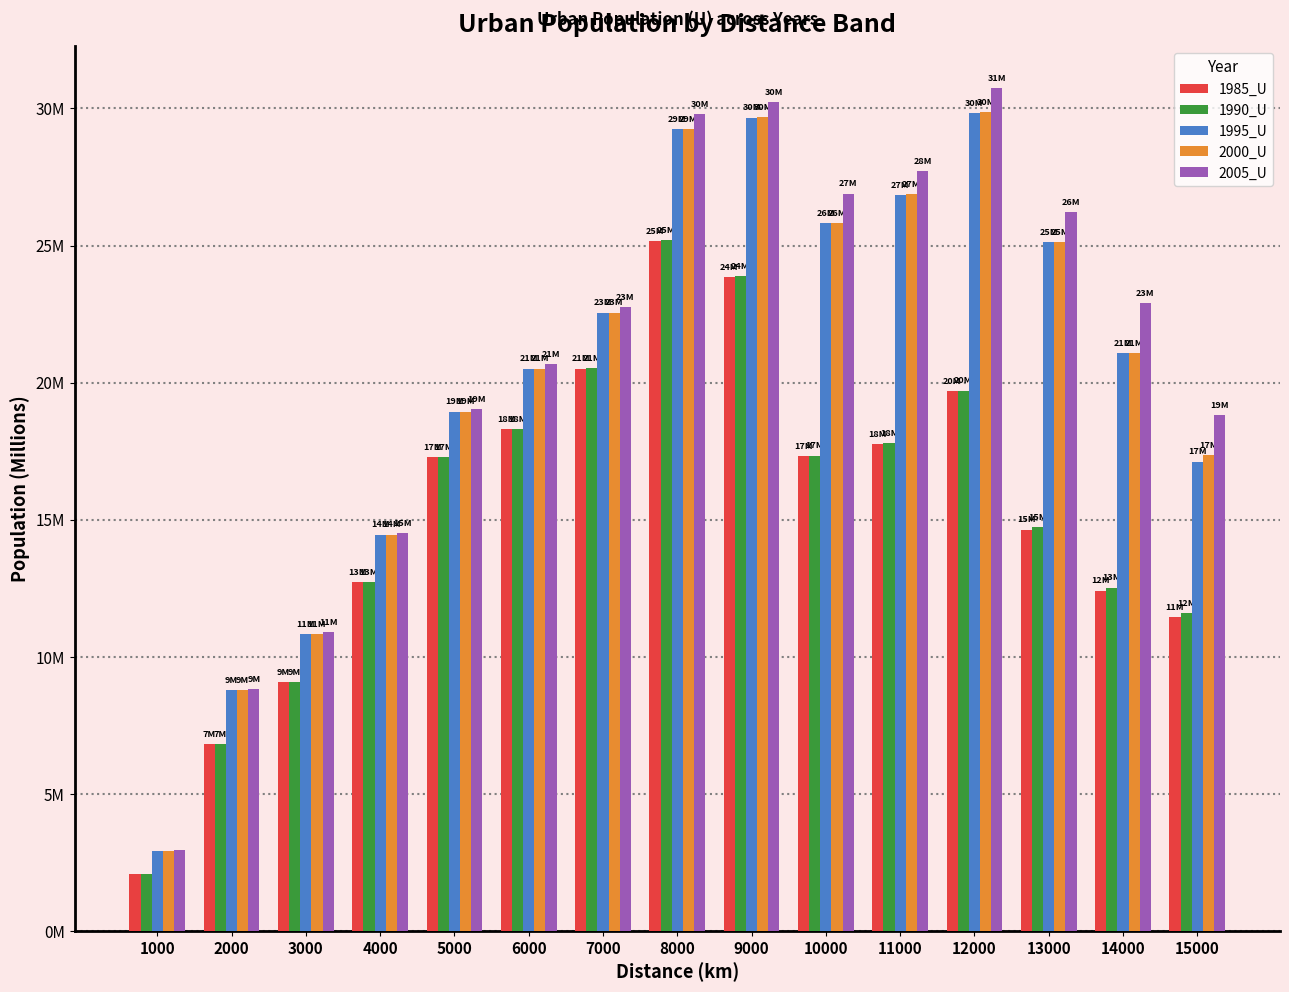

Where does the 2000_U series first go above 21?

7000